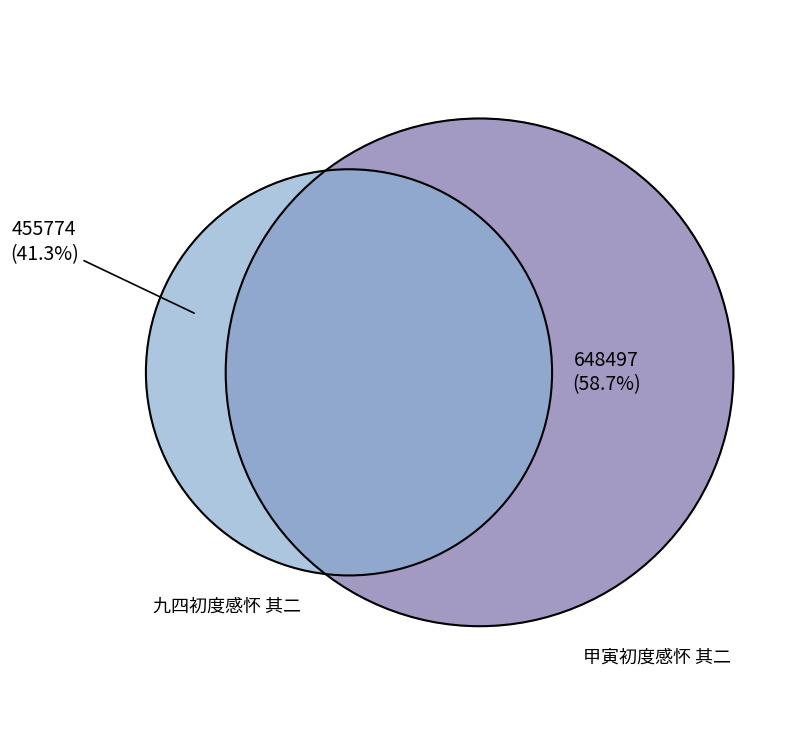

The 甲寅初度感怀 其二 slice represents 59% of the pie. True or false?

True